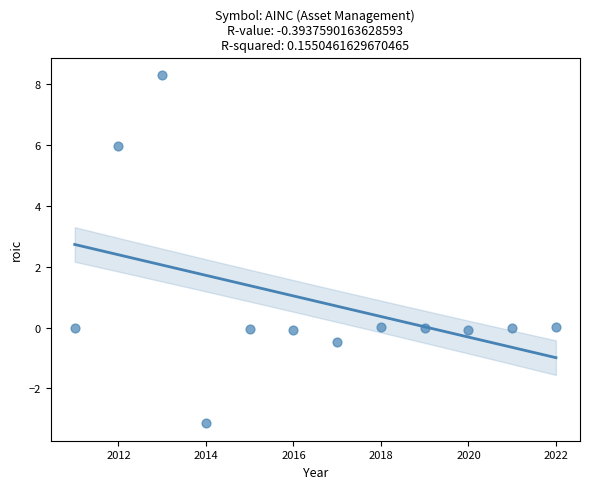

What is the average X value?

2016.5